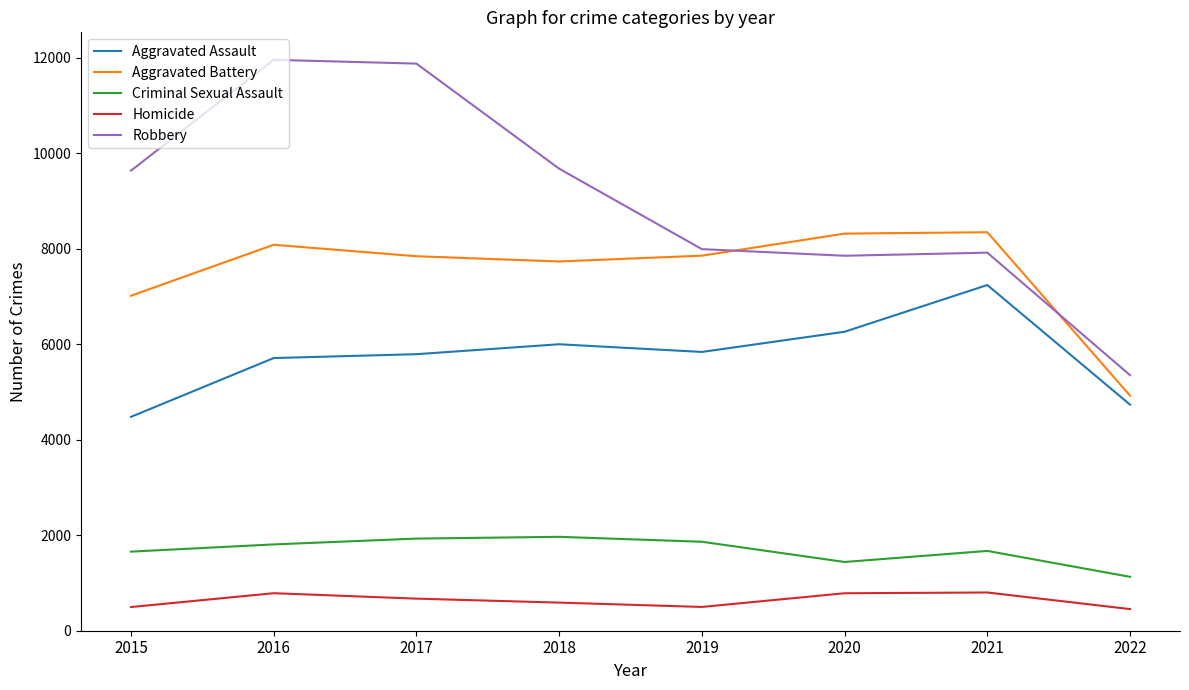

Which series has the largest total across all categories?

Robbery